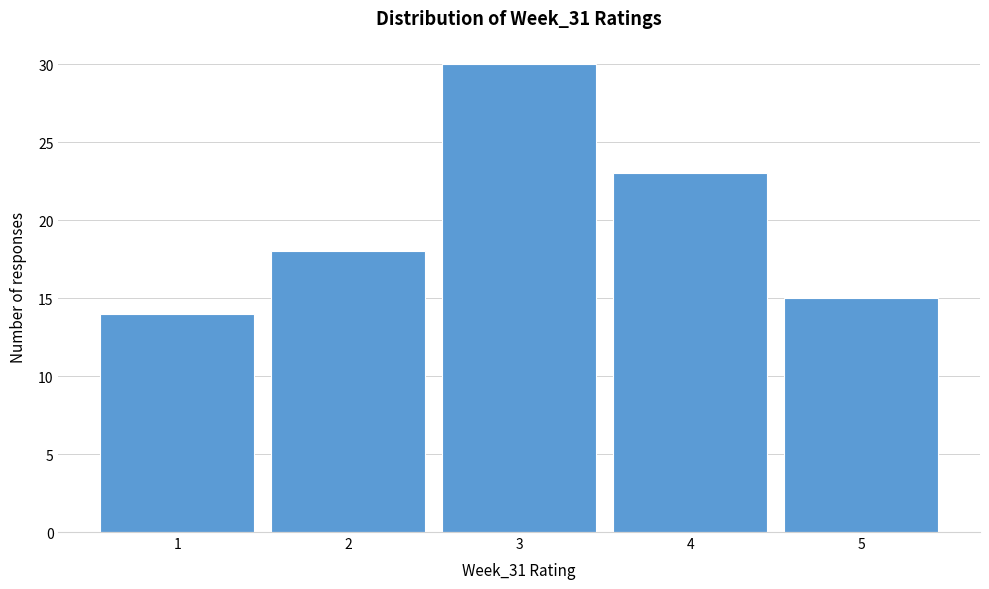

What is the height of the bar covering 0.5 to 1.5 on the x-axis? The values are not printed on the chart, so give them approximately, as read against the axis.

14